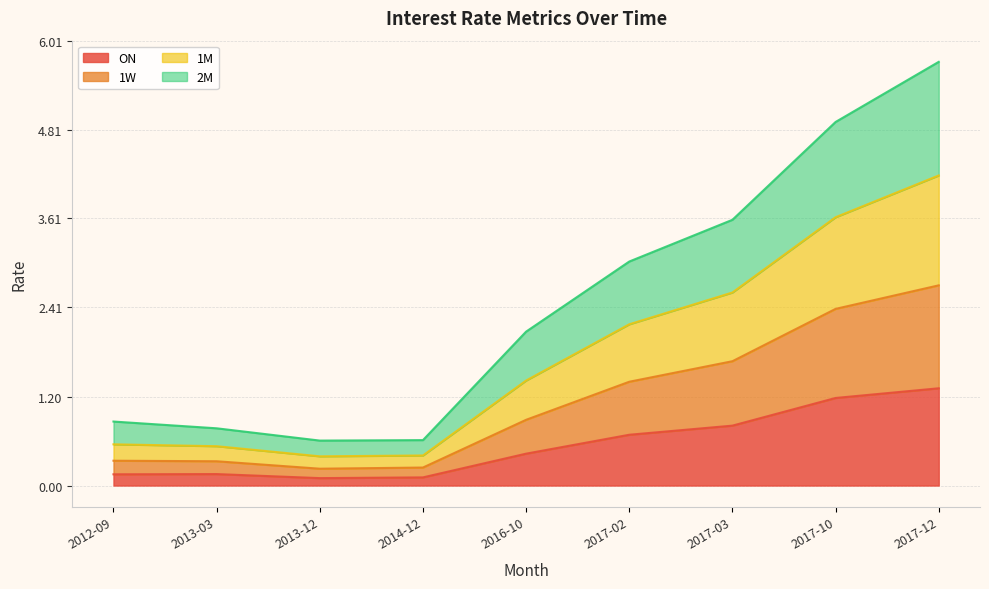

Where is the first local minimum for 1M?

2013-12